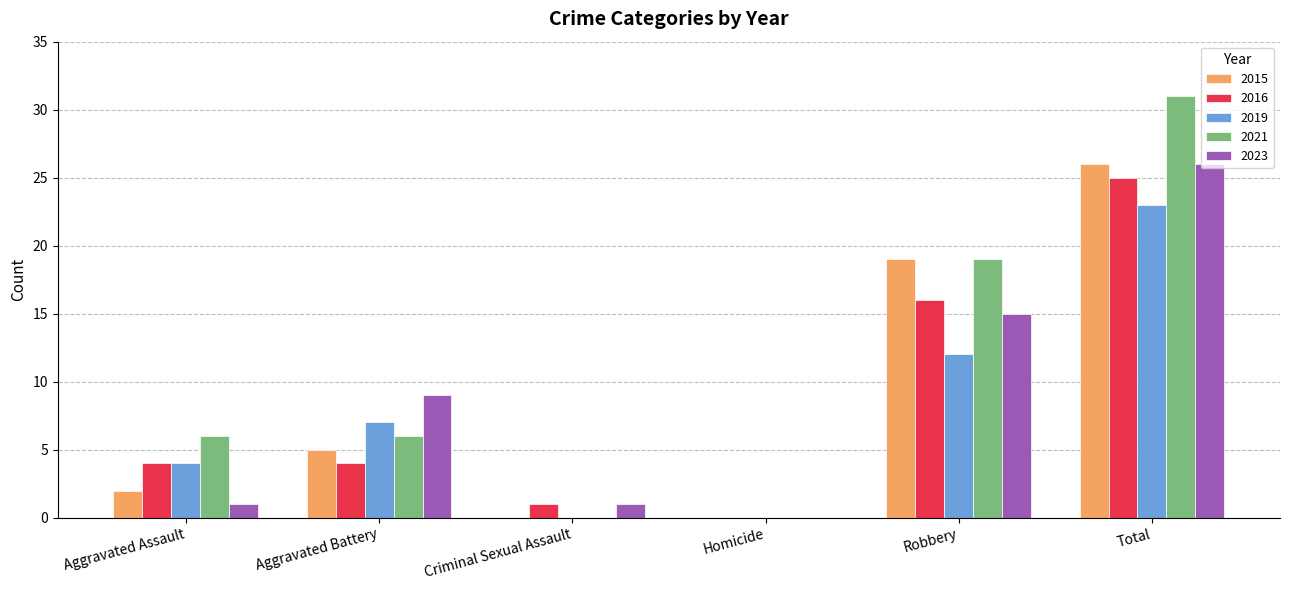

What is the sum of all 2023 values?

52